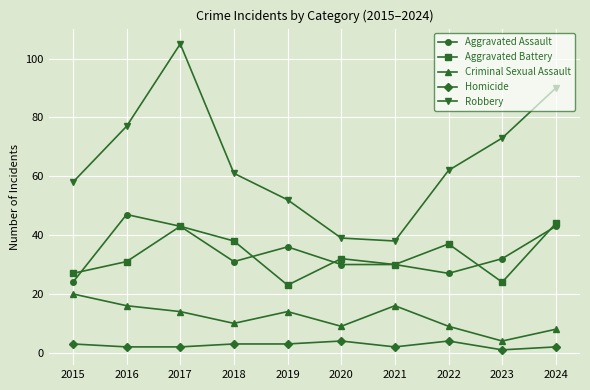

What is the value of the Aggravated Assault point at the 7th from the left?

30